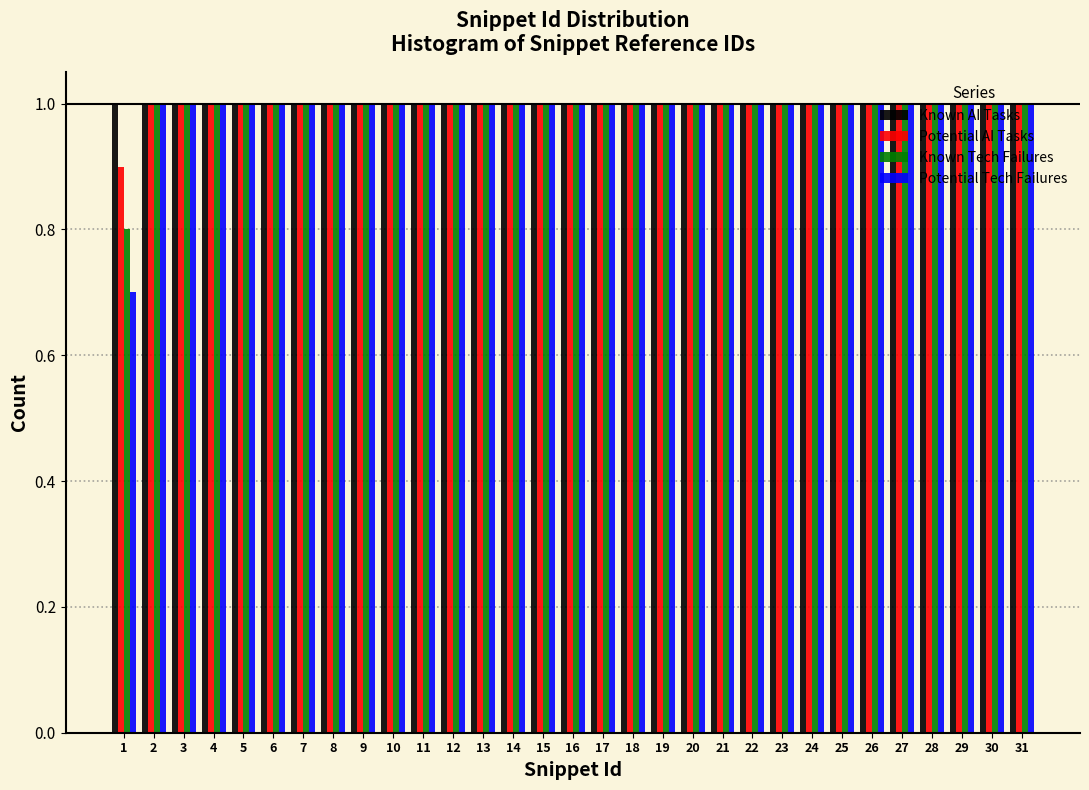

What is the minimum value shown in the chart?

0.7